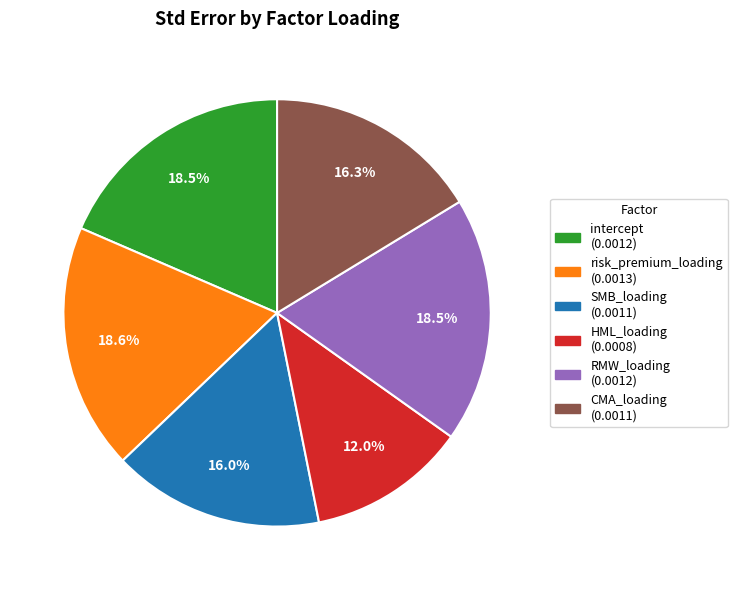

Which slice is the smallest?

HML_loading